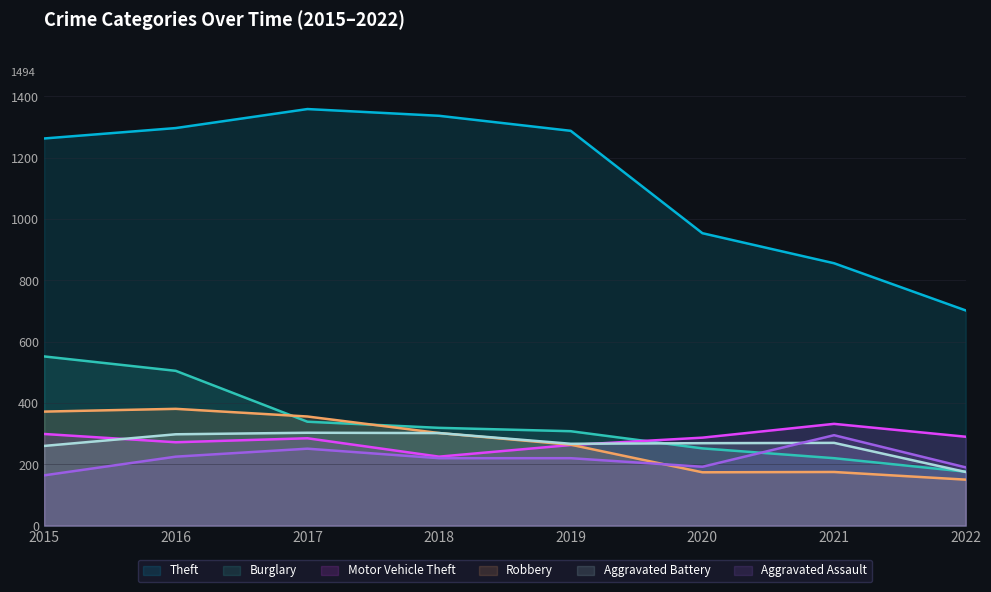

True or false: Robbery and Aggravated Battery intersect in this chart.

False